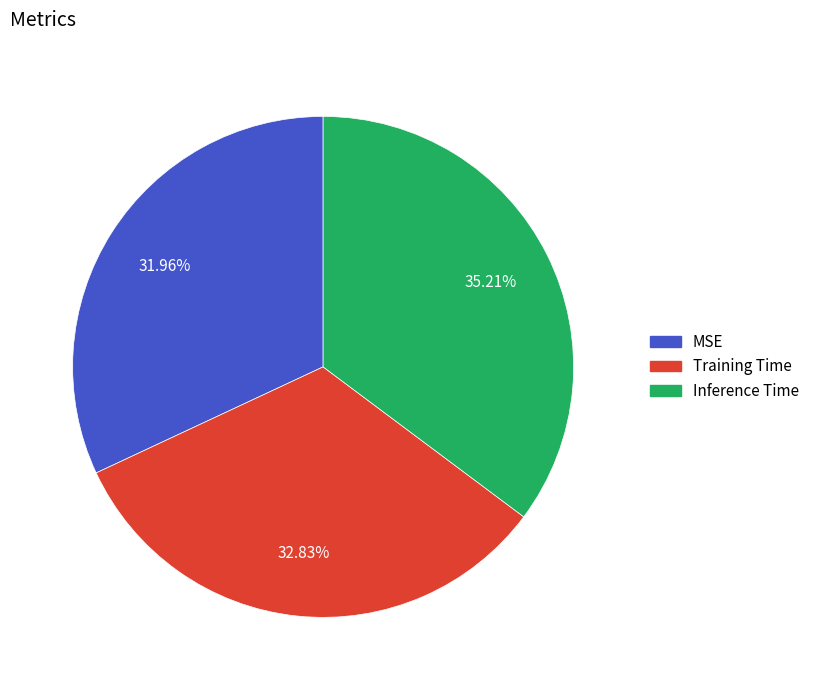

Count the number of slices in the pie.

3